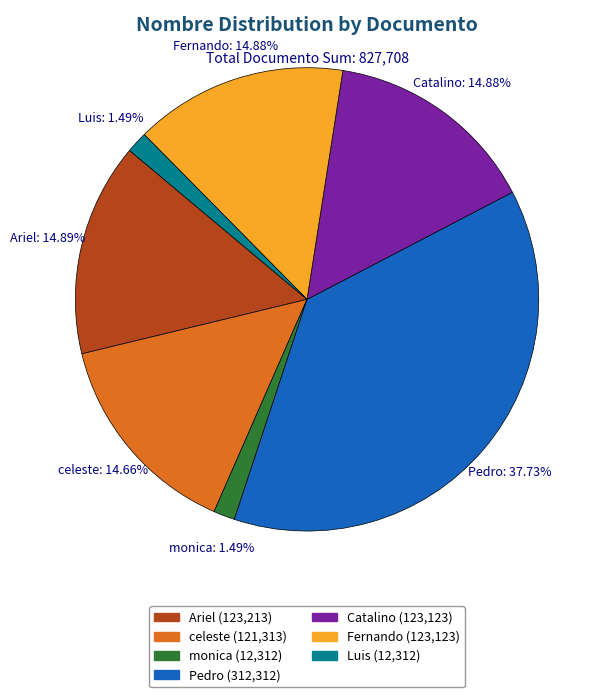

Is it true that Ariel is 4% of the pie?

False